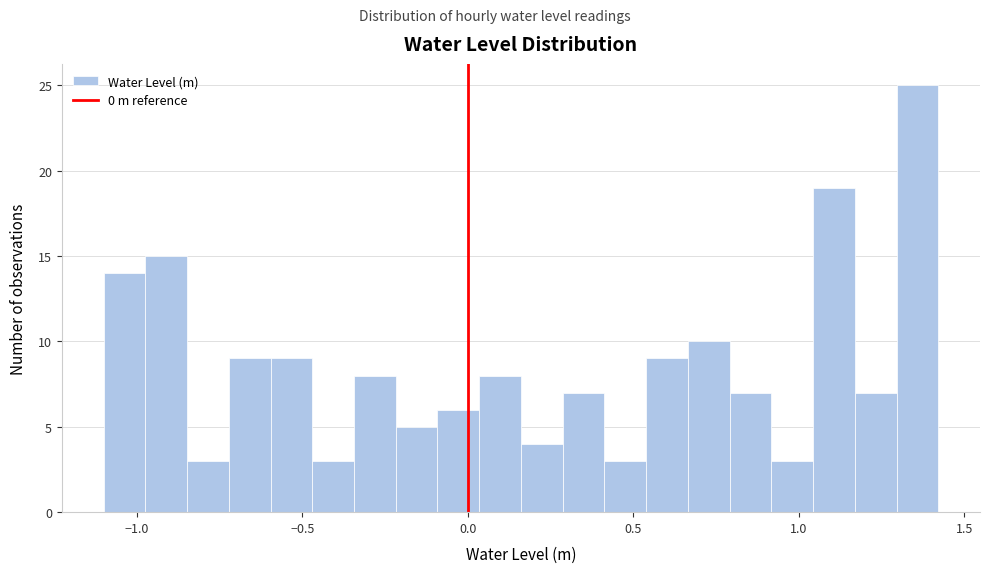

Read against the x-axis, roughly where is the centre of the tallest bar?

1.35